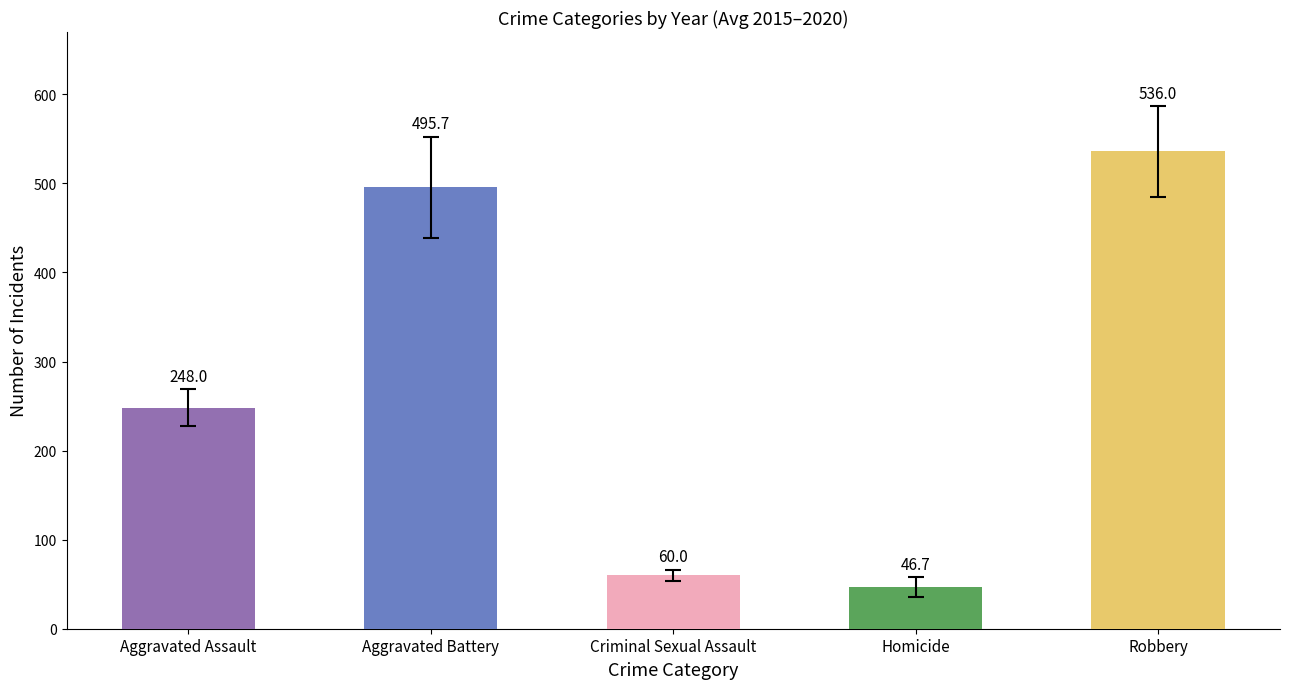

At which label is the value closest to 291?

Aggravated Assault